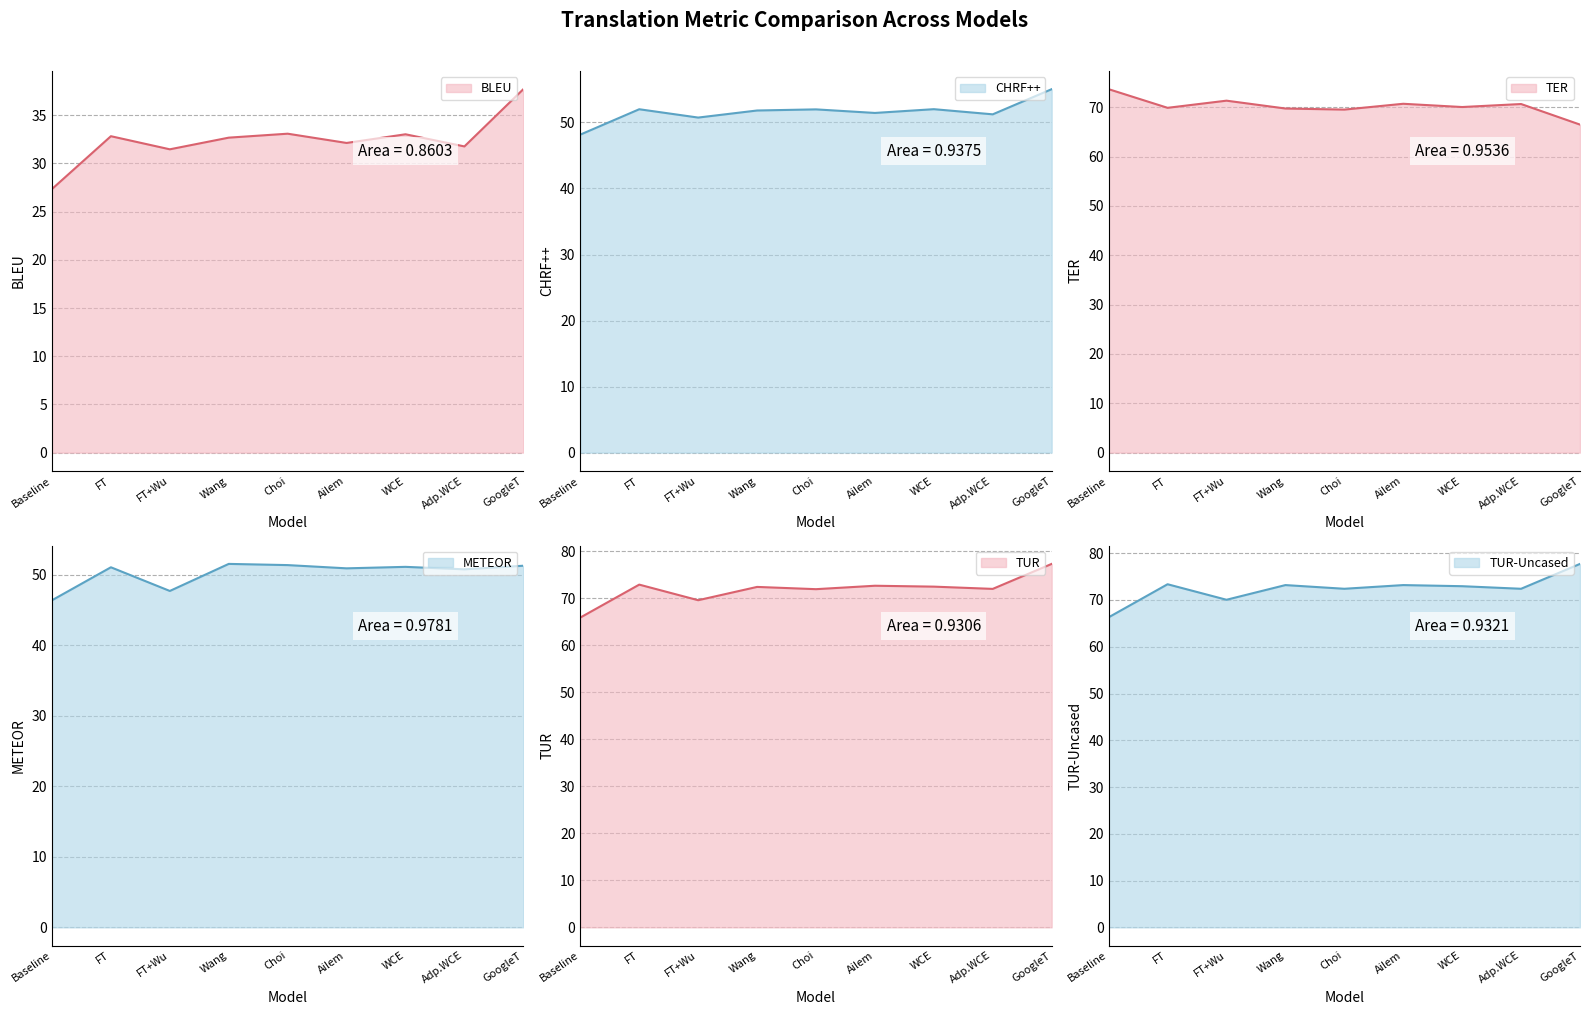

What is the lowest value of the CHRF++ series?

48.2